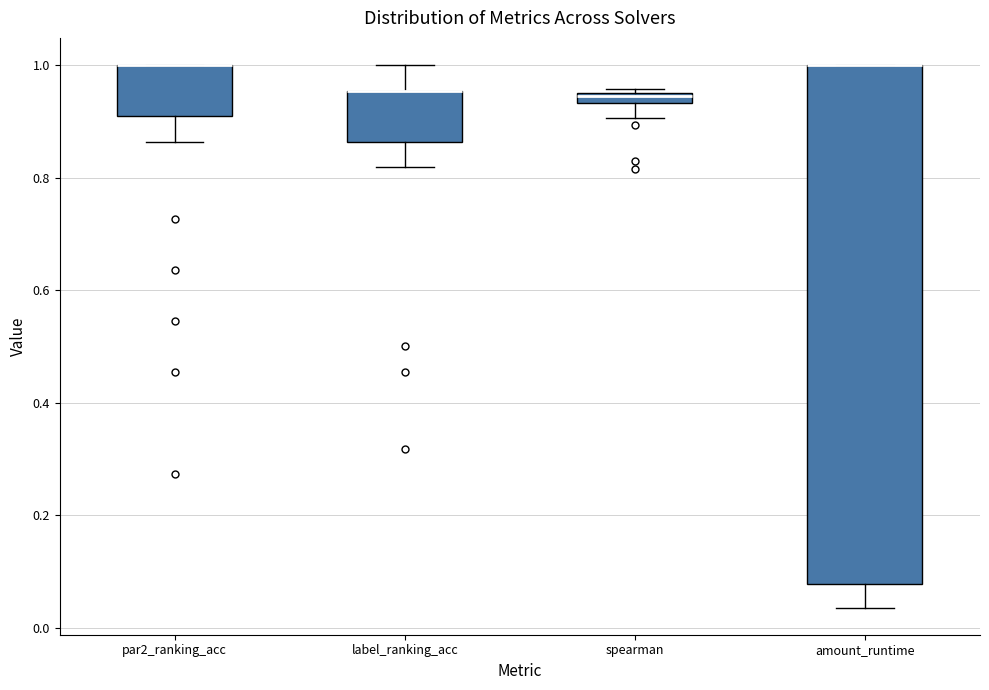

Which box is the tallest, from its lower edge to its upper edge?

amount_runtime